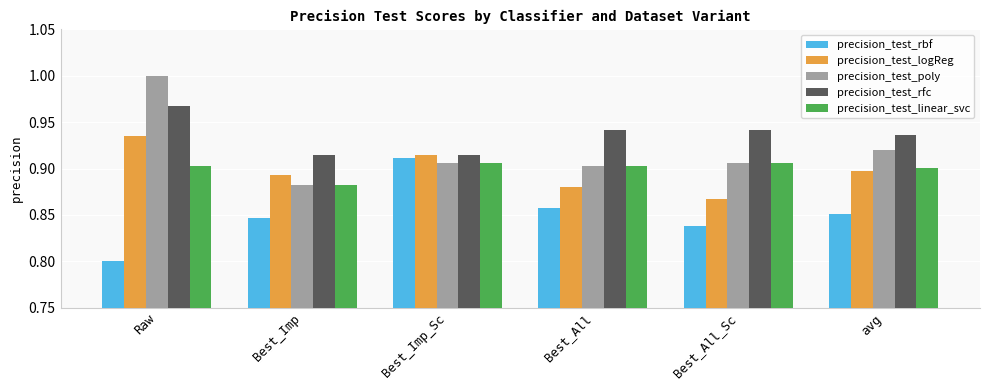

What is the difference between the maximum and second lowest values in the precision_test_poly series?

0.1